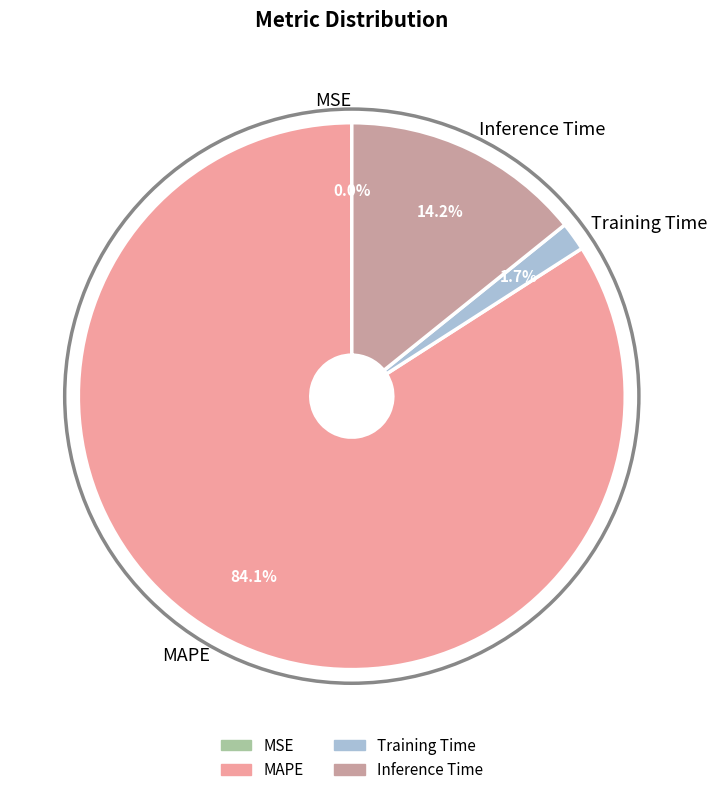

The MAPE slice represents 84% of the pie. True or false?

True